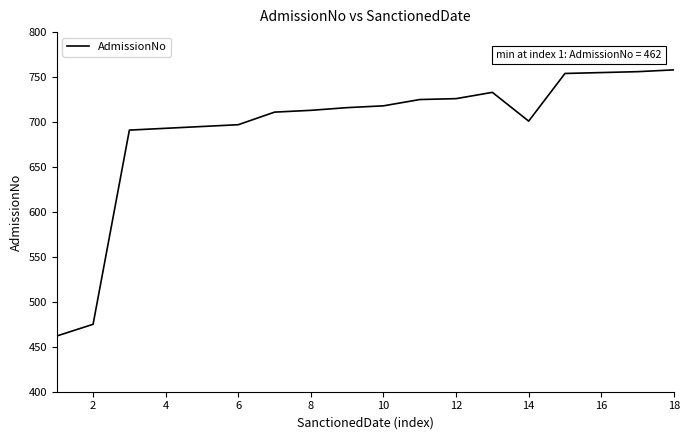

What is the average value?

693